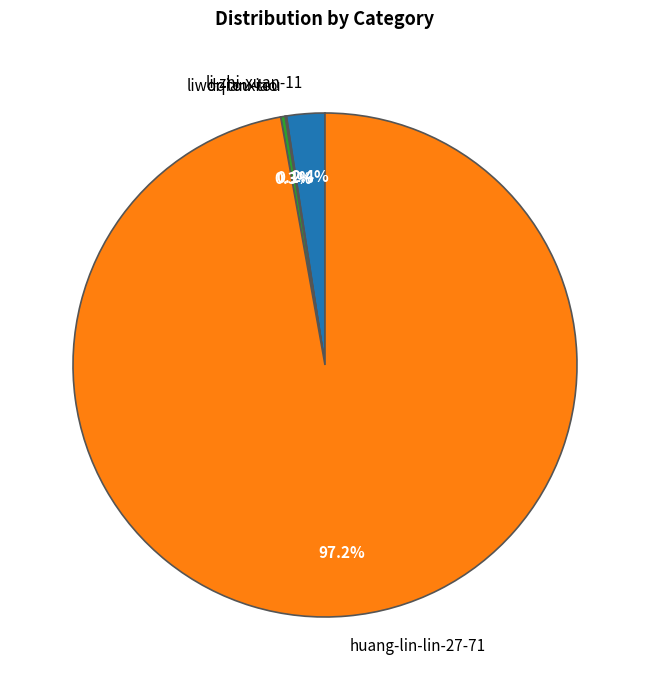

To the nearest percent, what portion does huang-lin-lin-27-71 represent?

97%